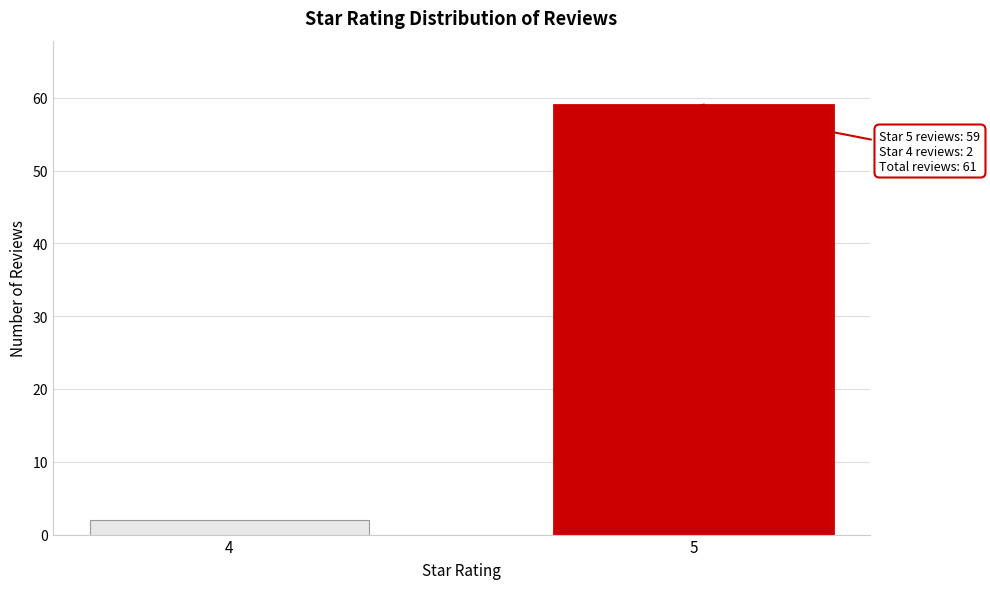

Reading left to right, what are all the values shown in this chart?

2	59